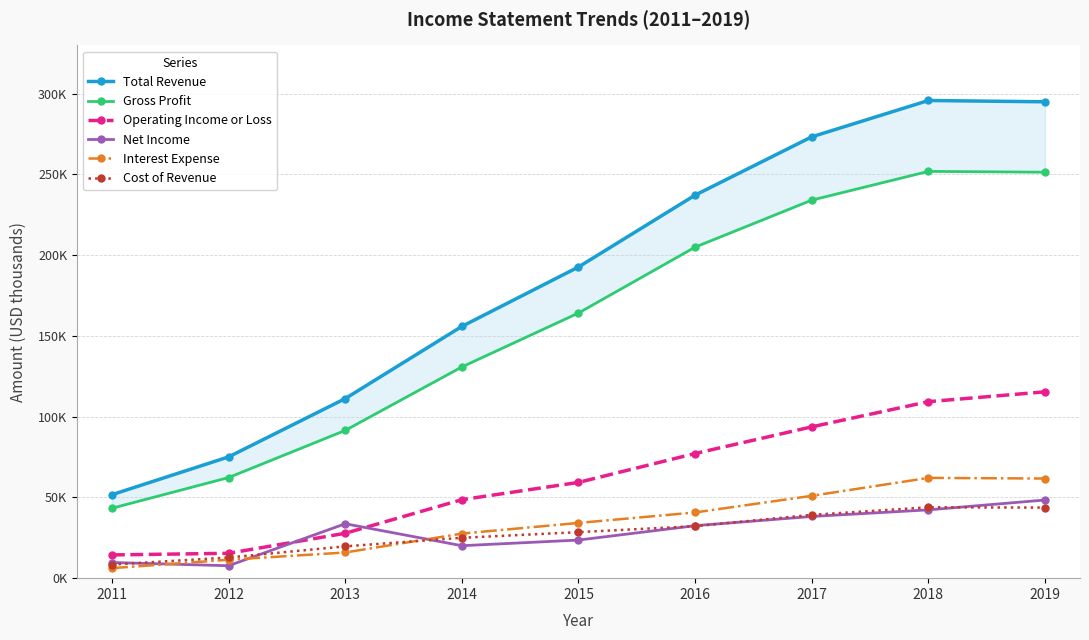

True or false: Gross Profit has a value of 43300 at 2011.

True